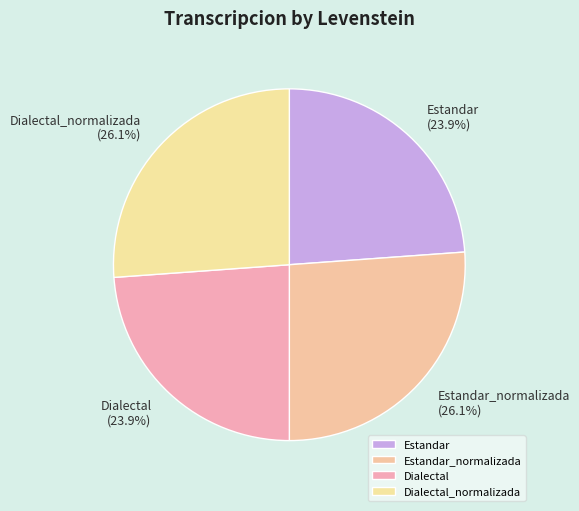

To the nearest percent, what percentage of the pie is Dialectal_normalizada?

26%